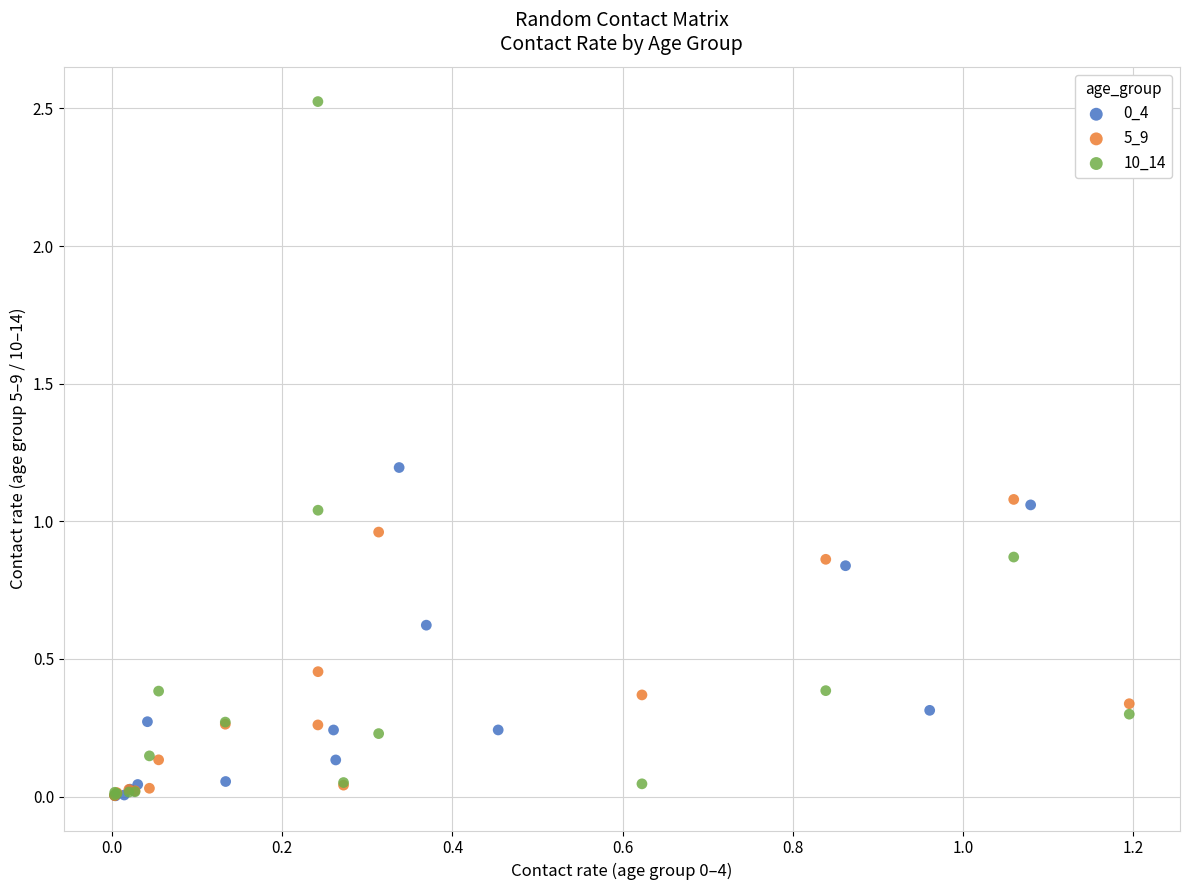

Which series has the largest Y range (max minus min)?

10_14